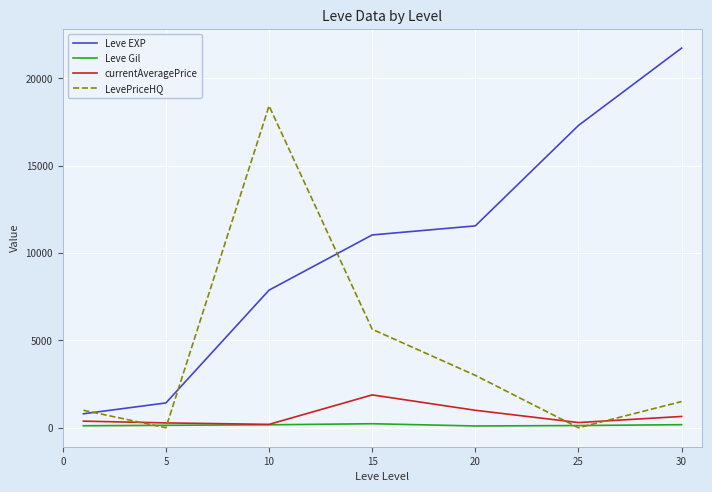

What is the highest value of the Leve Gil series?

230.0